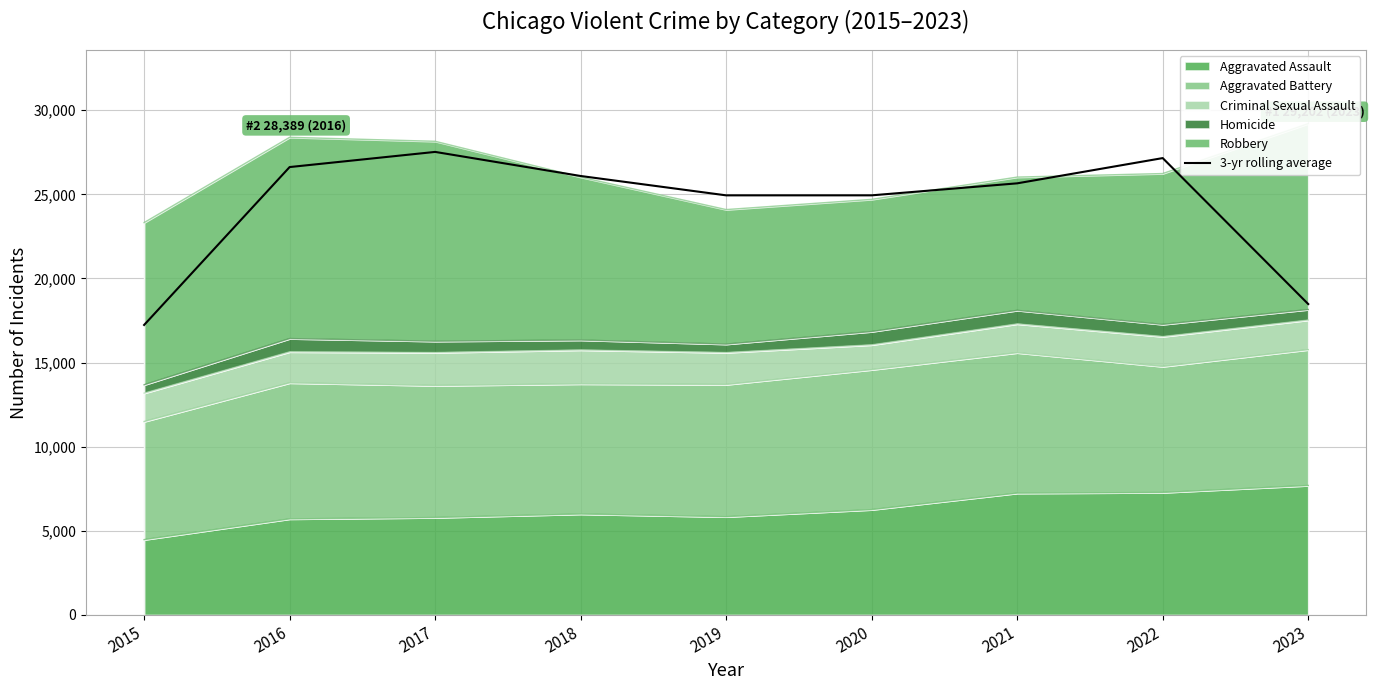

What value does the data have at 2018?

26090.3